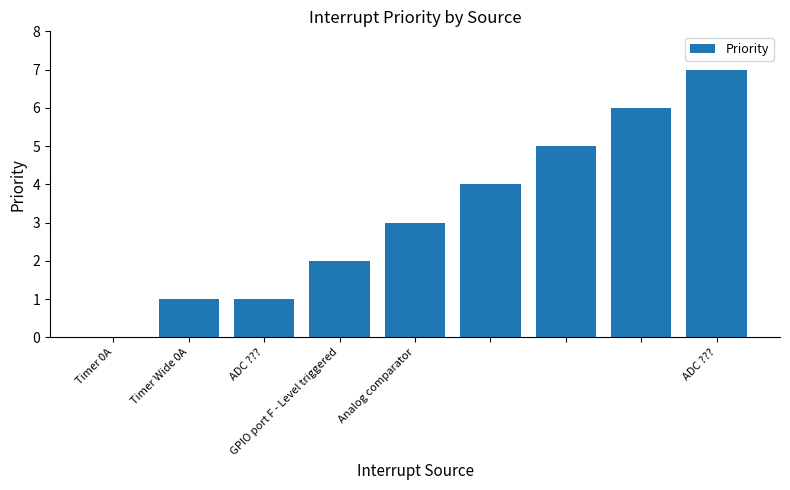

What is the maximum value shown in the chart?

7